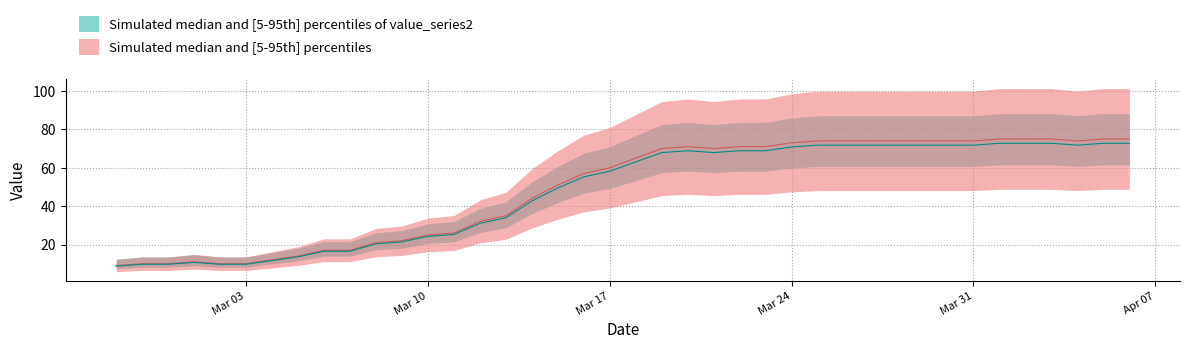

What is the maximum value shown in the chart?

72.8